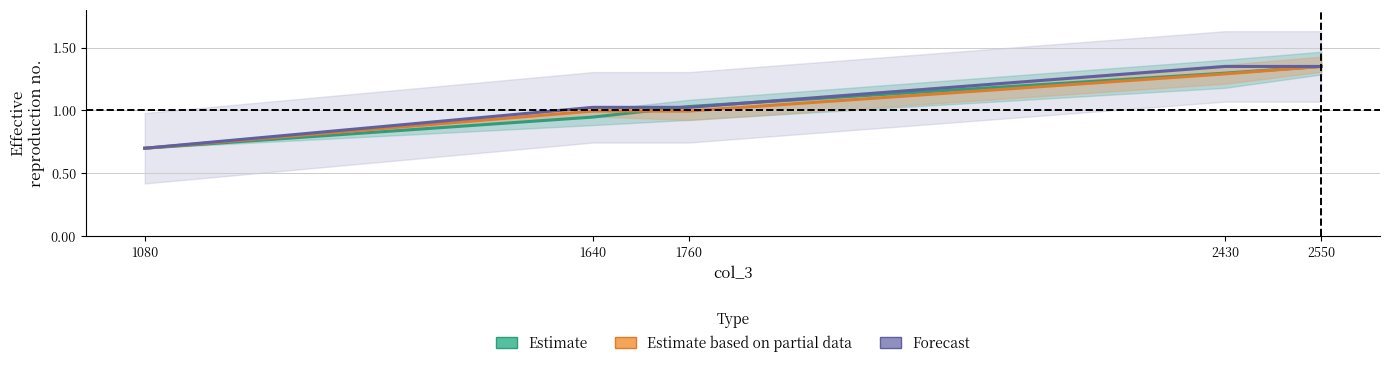

Does the chart display data point markers on the line(s)?

No